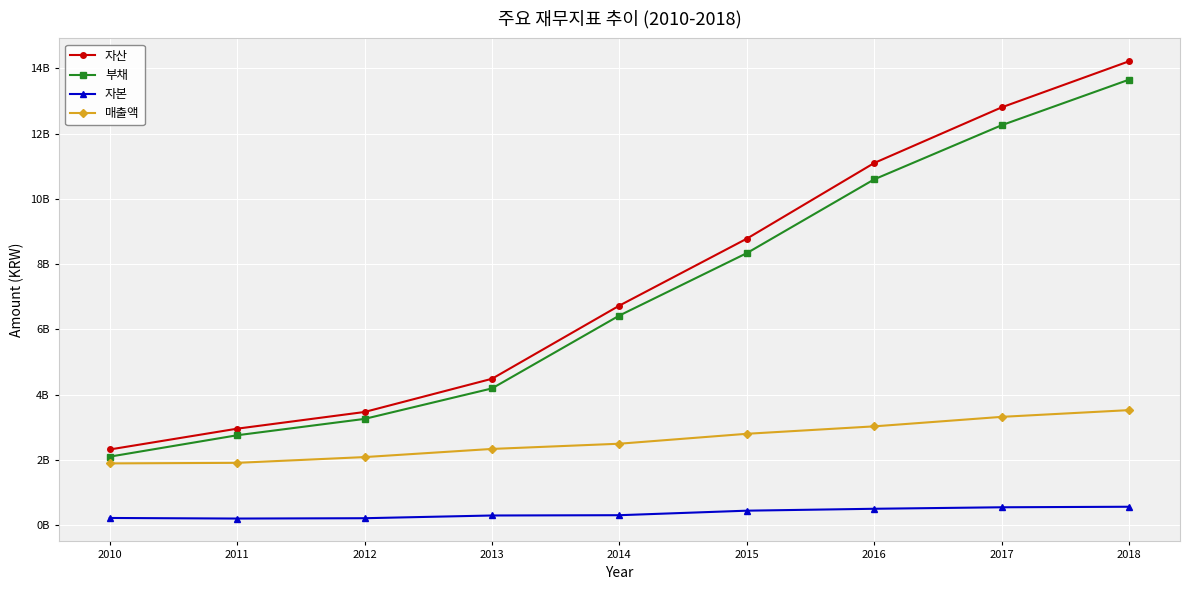

True or false: 매출액 has more than 2 interior local peaks.

False